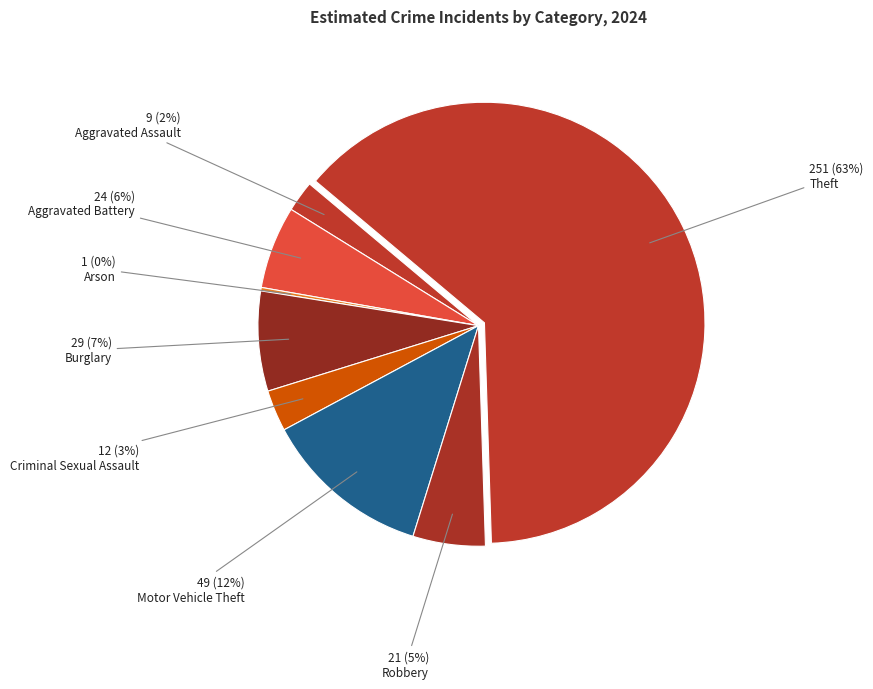

Does Arson account for over 50% of the chart?

No